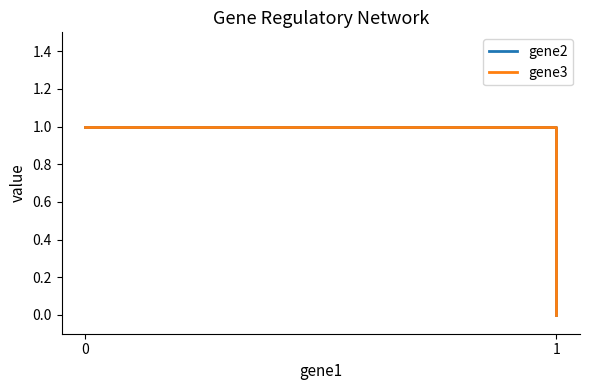

The value of gene2 at 1 is -1. True or false?

False